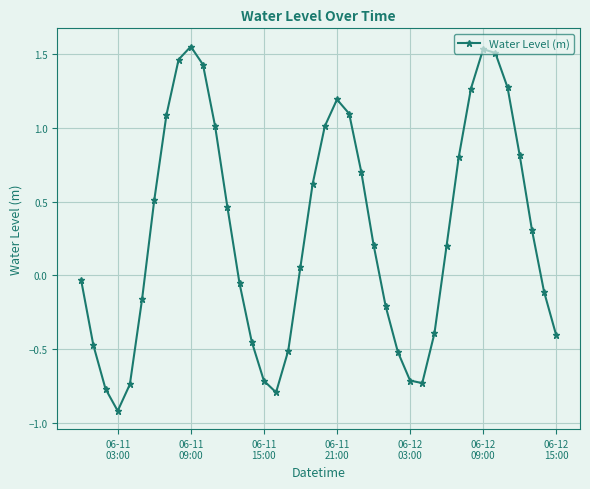

How many lines are shown in the chart?

1